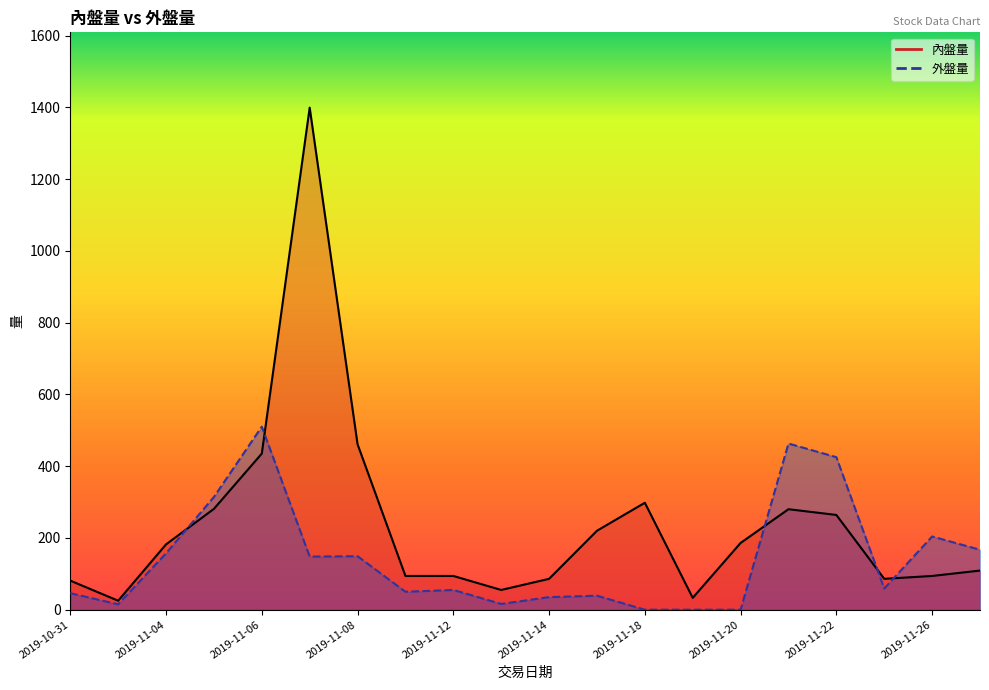

What is the label of the 8th point from the left?

2019-11-11